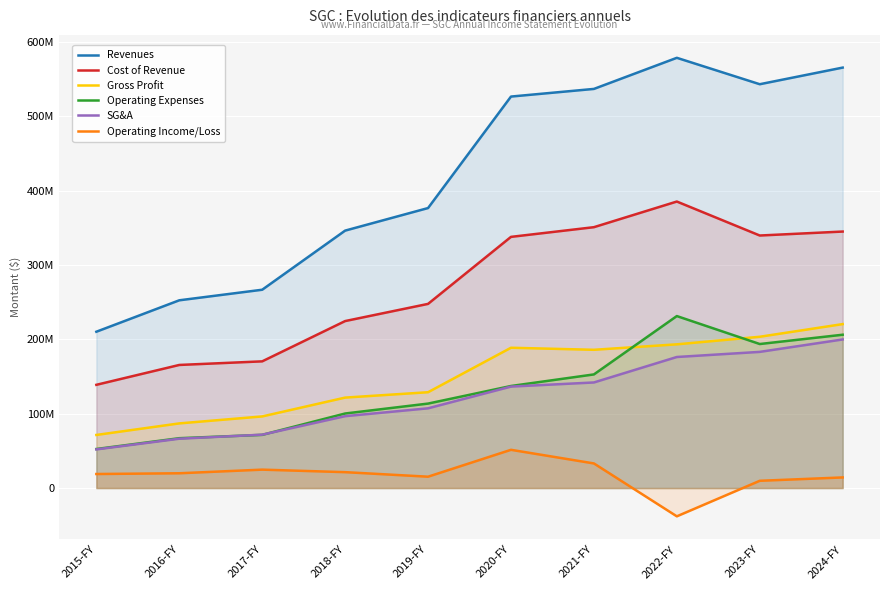

What is the label of the 5th point from the right?

2020-FY